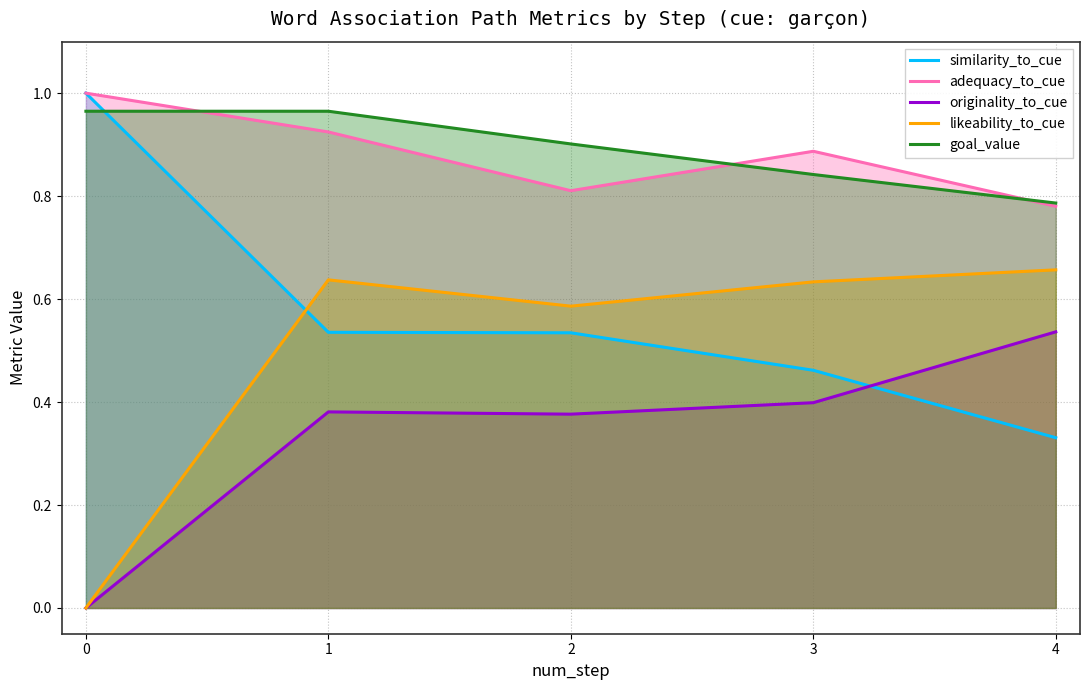

The value of originality_to_cue at 1 is 0.7. True or false?

False